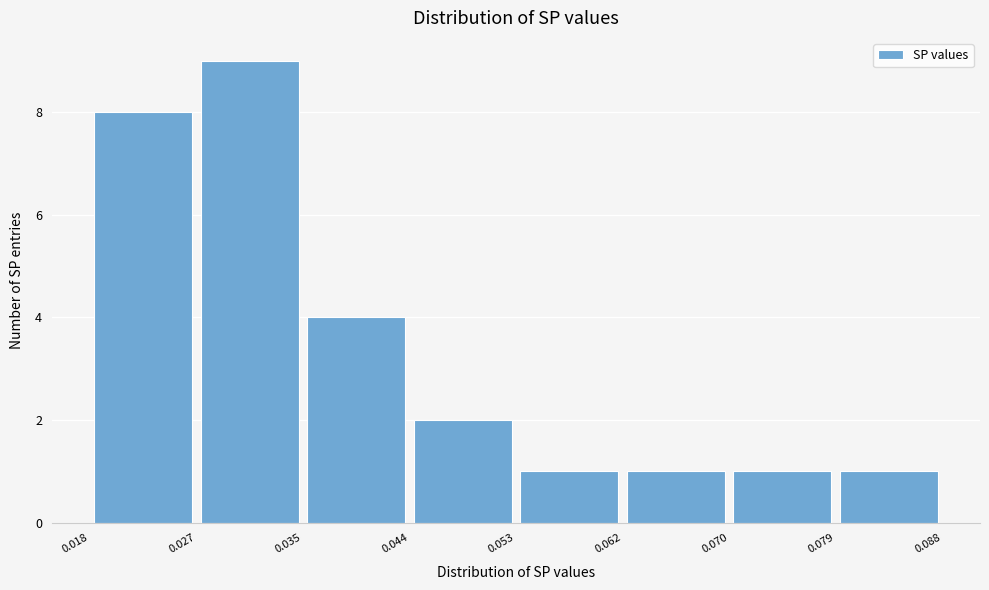

How tall is the bar that spans 0.035 to 0.044 on the x-axis? The values are not printed on the chart, so give them approximately, as read against the axis.

4